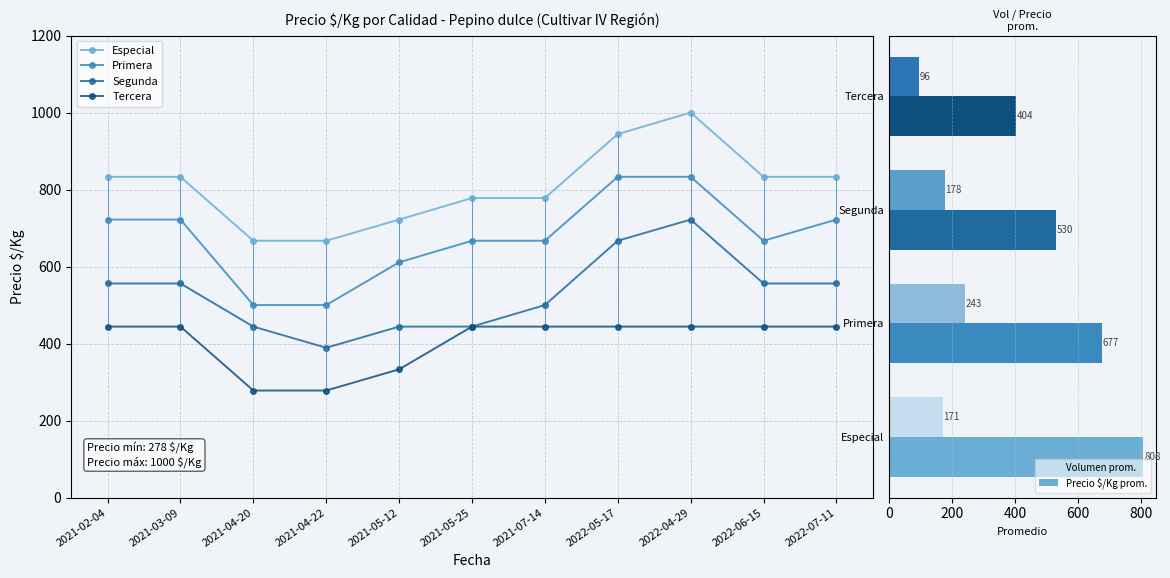

The Segunda series shows 500 at 2021-07-14. True or false?

True